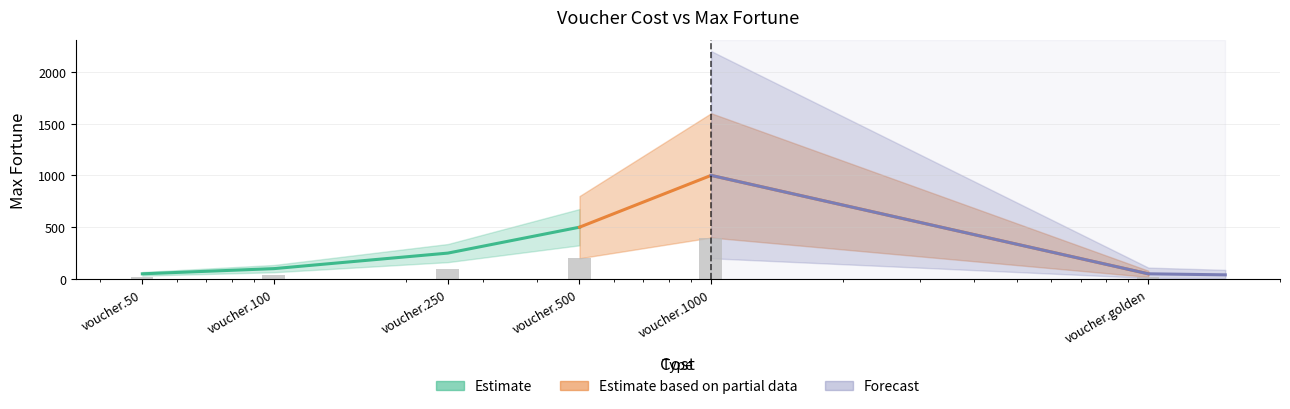

What is the sum of the values at voucher.golden and voucher.1000?

420